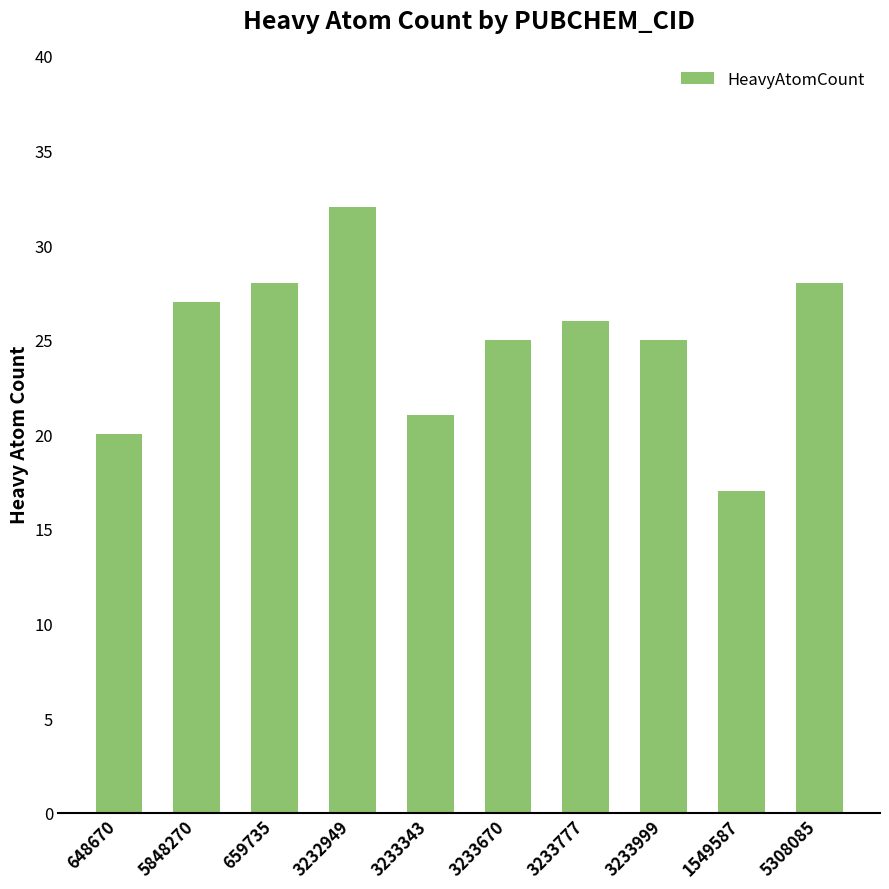

Reading left to right, list all the values displayed in this chart.

20	27	28	32	21	25	26	25	17	28